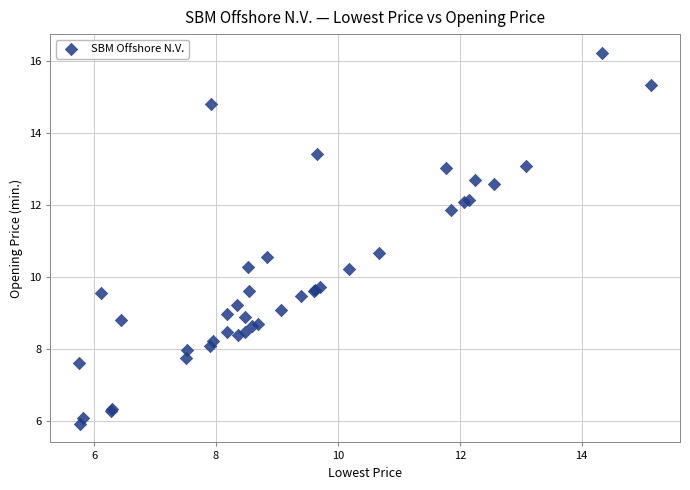

What Y value in the scatter plot is closest to 11?

10.7